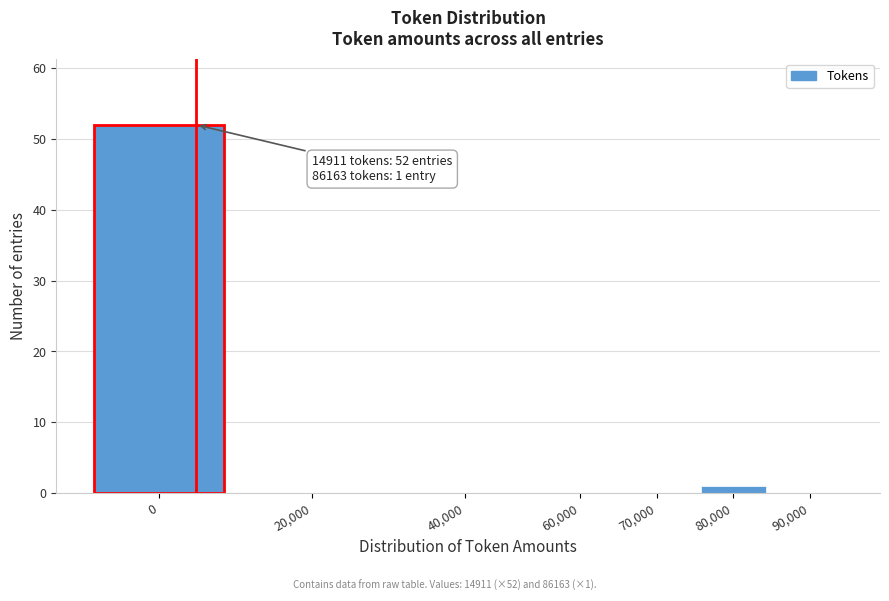

Reading left to right, transcribe all the data shown in this chart.

0=52	20,000=0	40,000=0	60,000=0	70,000=0	80,000=1	90,000=0